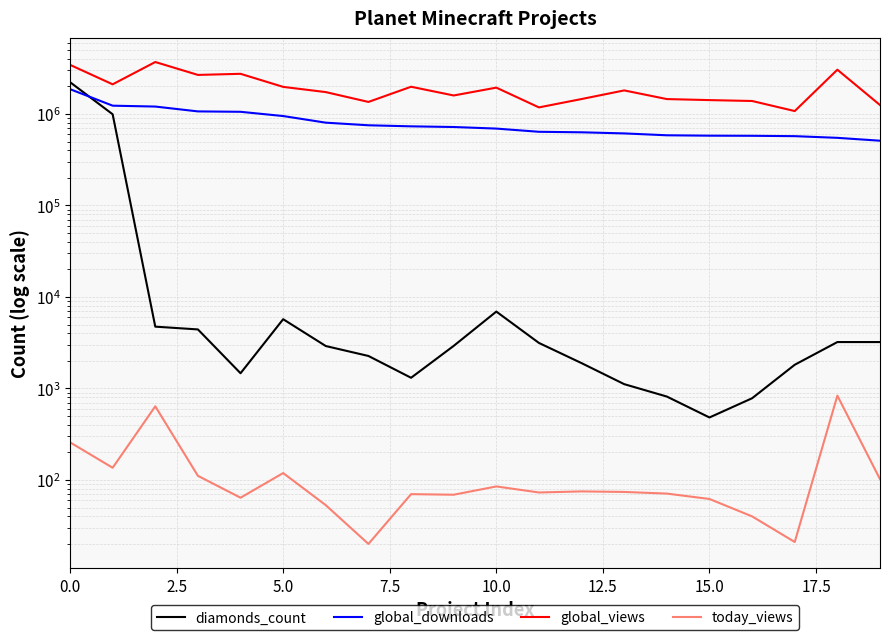

Is it true that global_views equals 623201 at 2.5?

False